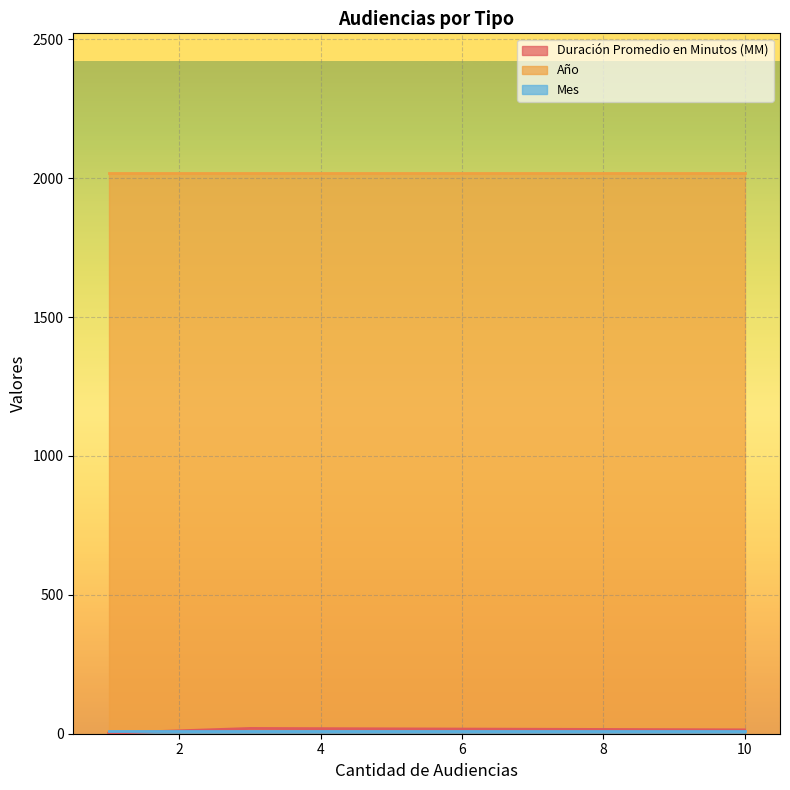

The Año series shows 2017 at Citación A Audiencia Preparatoria. True or false?

True